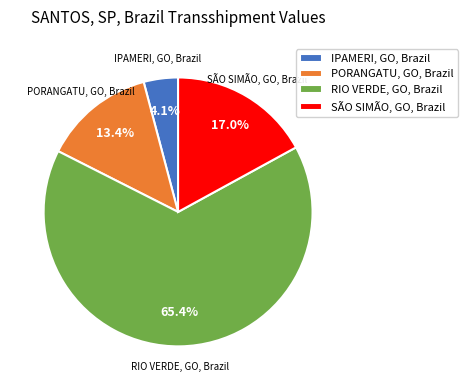

Which slice is the smallest?

IPAMERI, GO, Brazil